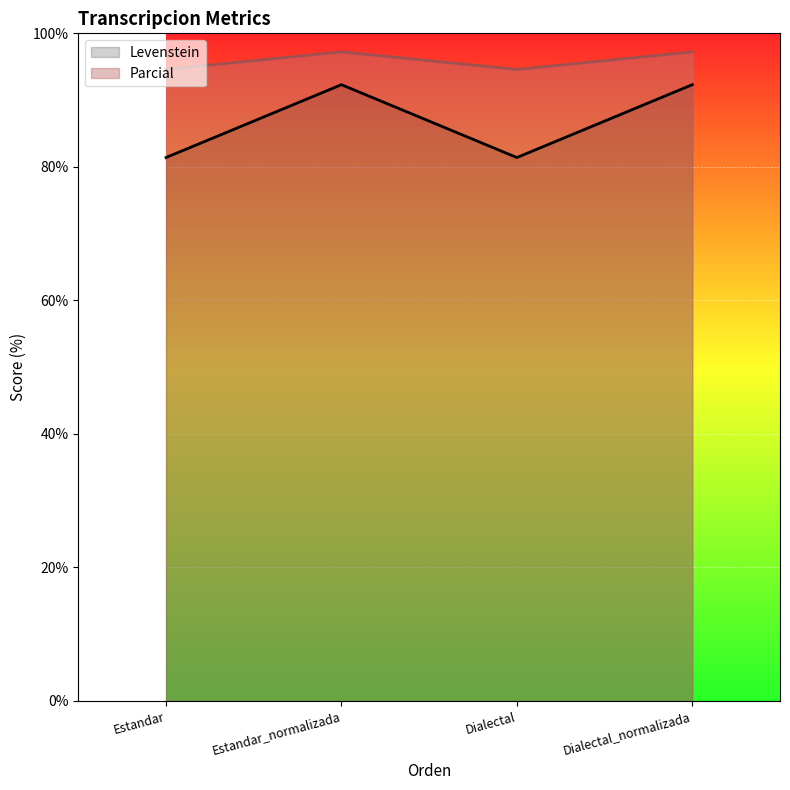

Where does the Levenstein series first go above 92?

Estandar_normalizada